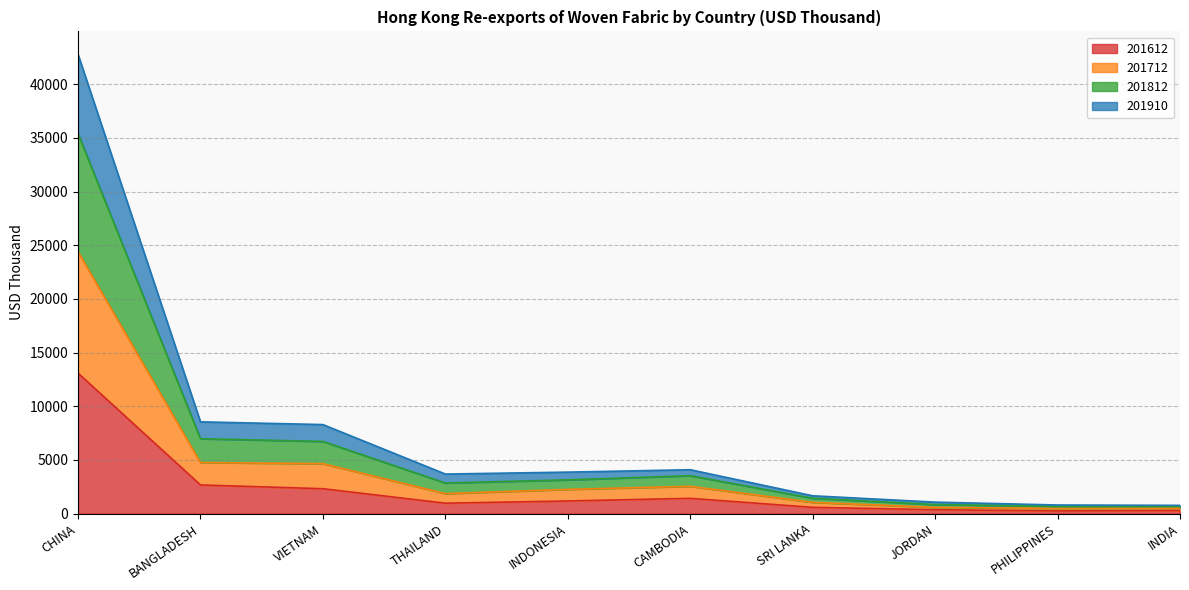

Is the value of 201812 at INDIA greater than the value of 201910 at CHINA?

No